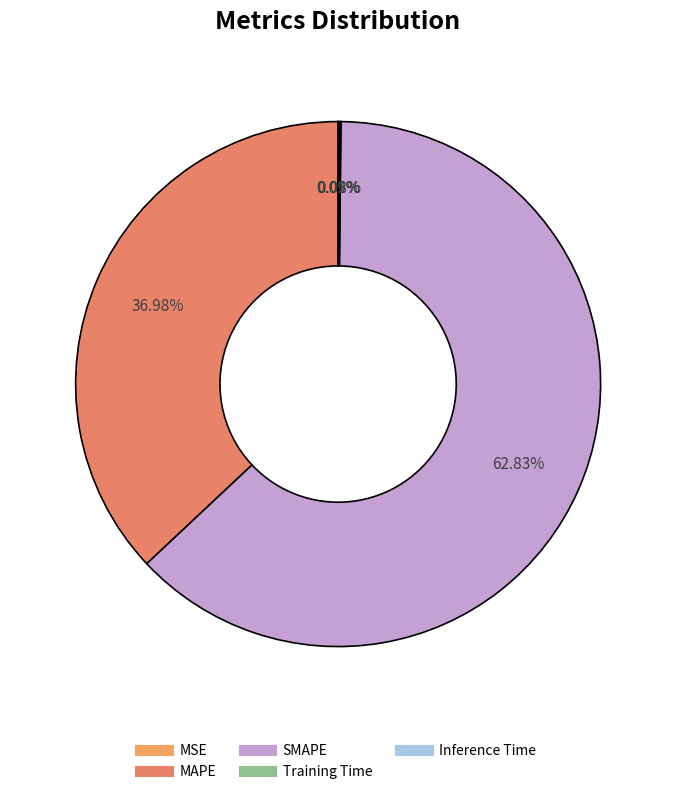

Is it true that Training Time is 7% of the pie?

False